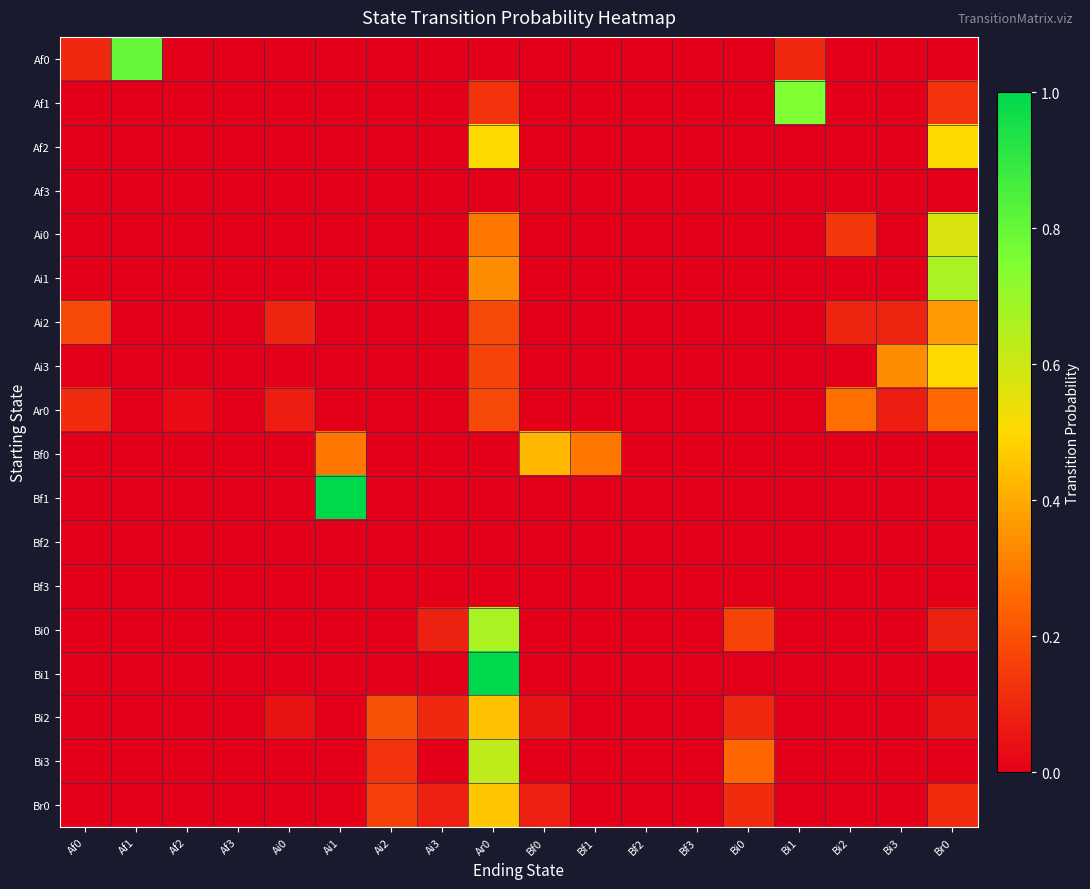

Which series has the largest total across all categories?

Af0